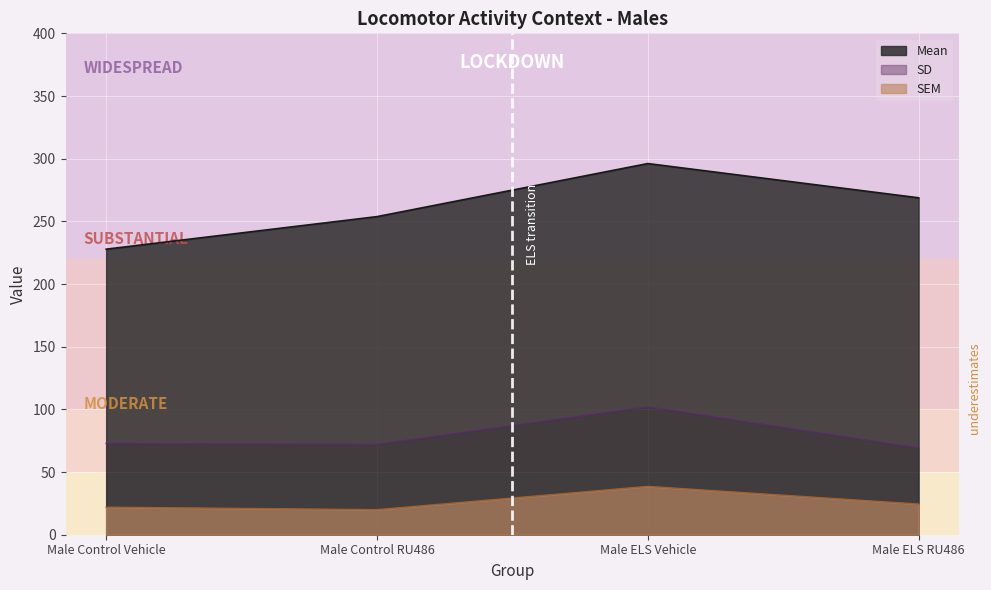

What is the difference between the maximum and minimum values in the SD series?

32.9